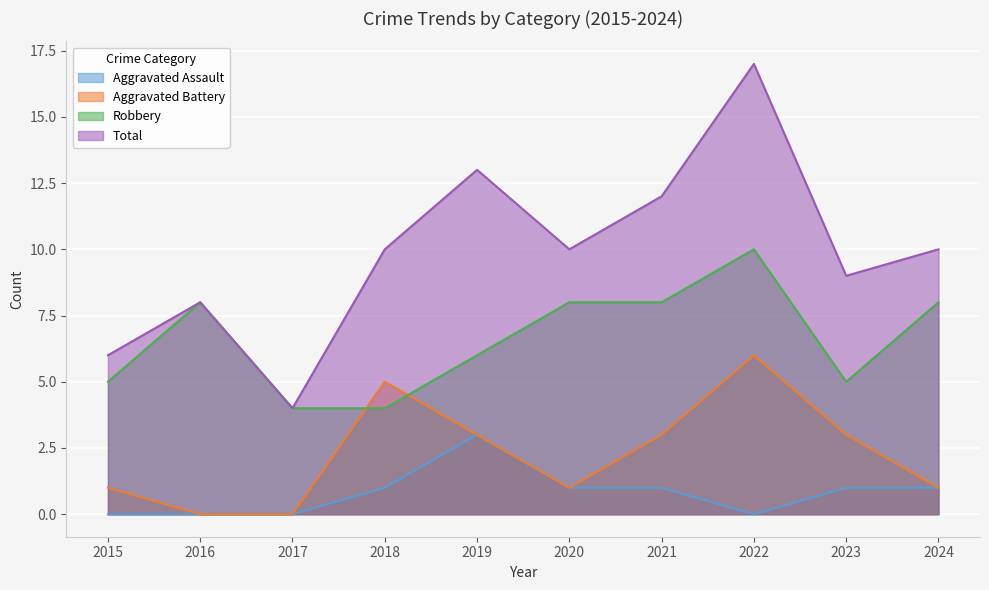

How many data points in Robbery are less than 8?

5